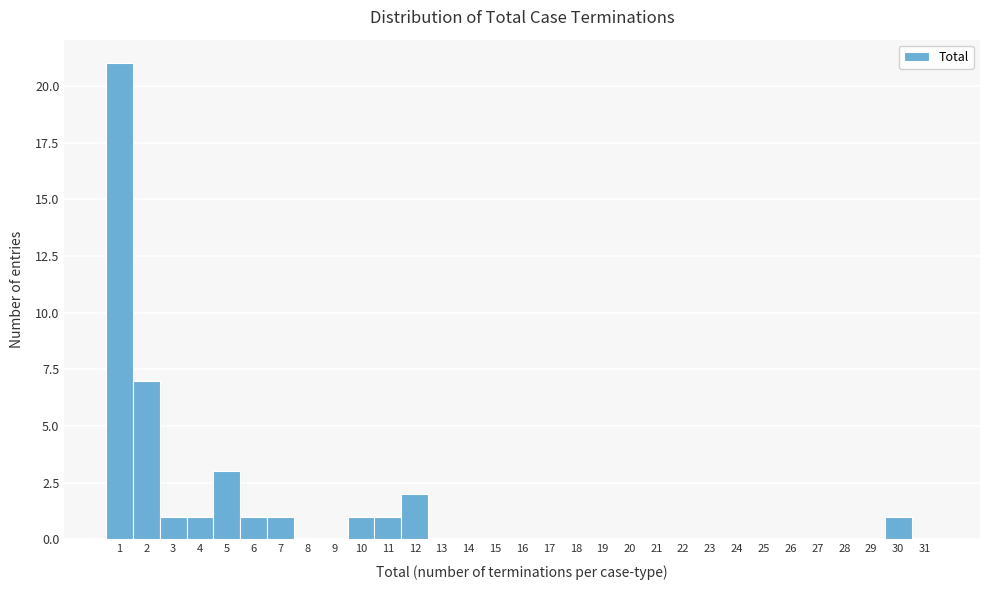

What is the change in value from 1 to 2?

-14